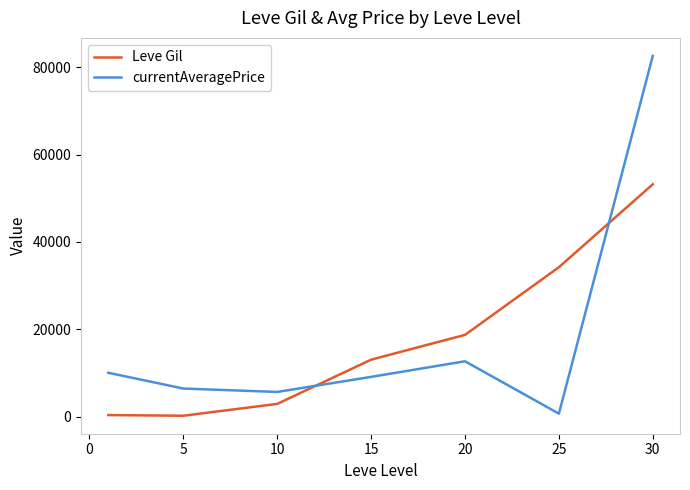

What is the difference between the maximum and minimum values in the Leve Gil series?

53000.8